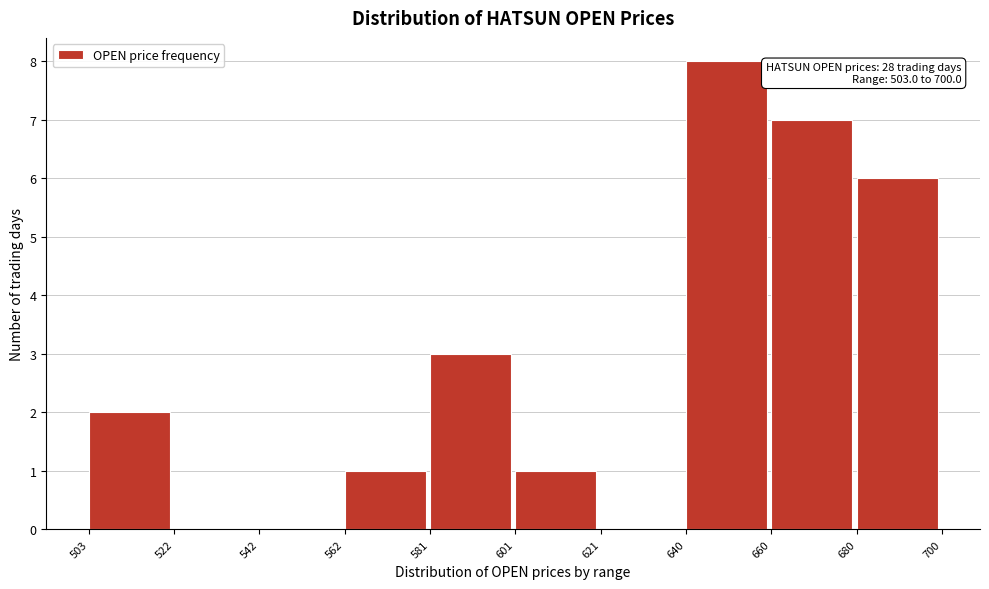

Over which range of the x-axis is the bar tallest?

640 to 660